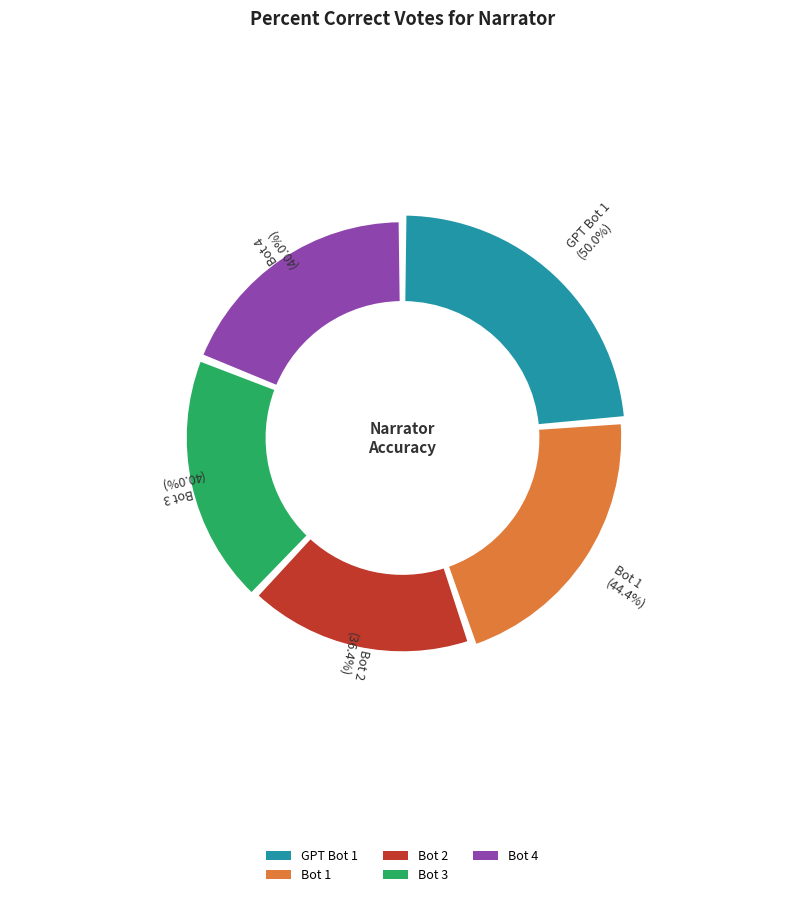

The Bot 4 slice represents 19% of the pie. True or false?

True